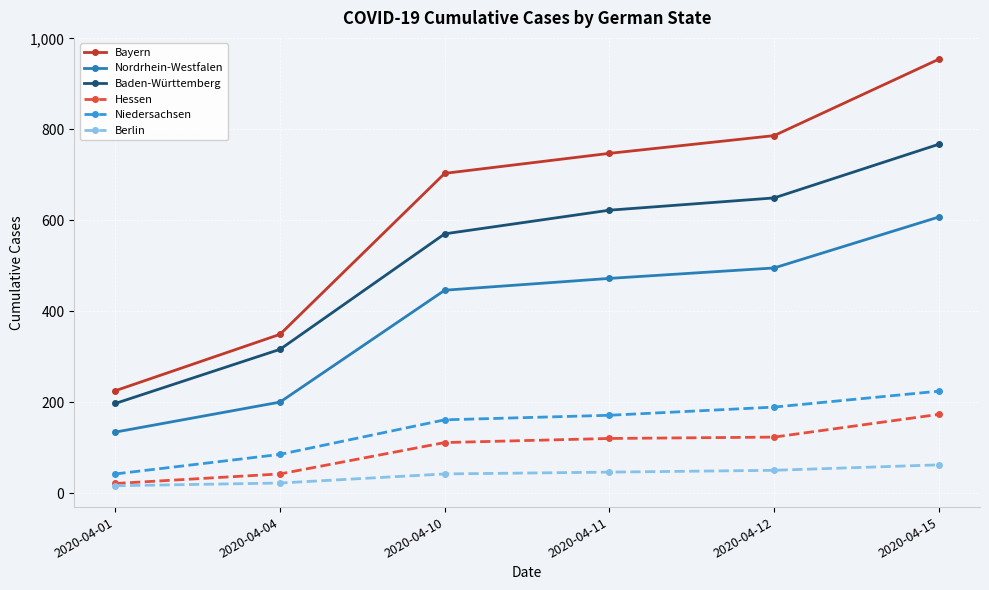

At how many categories does at least one series exceed 276?

5